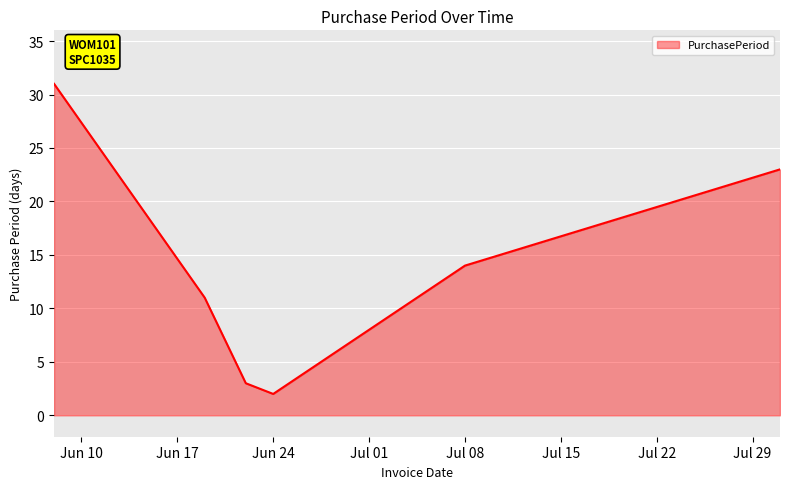

What is the maximum value shown in the chart?

31